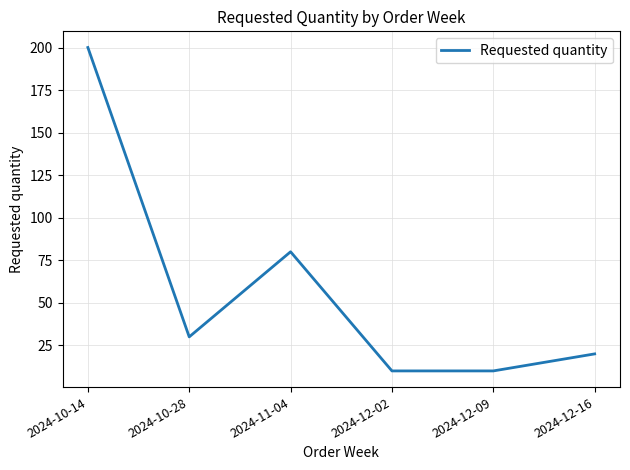

At which category does the chart reach its peak across all series?

2024-10-14